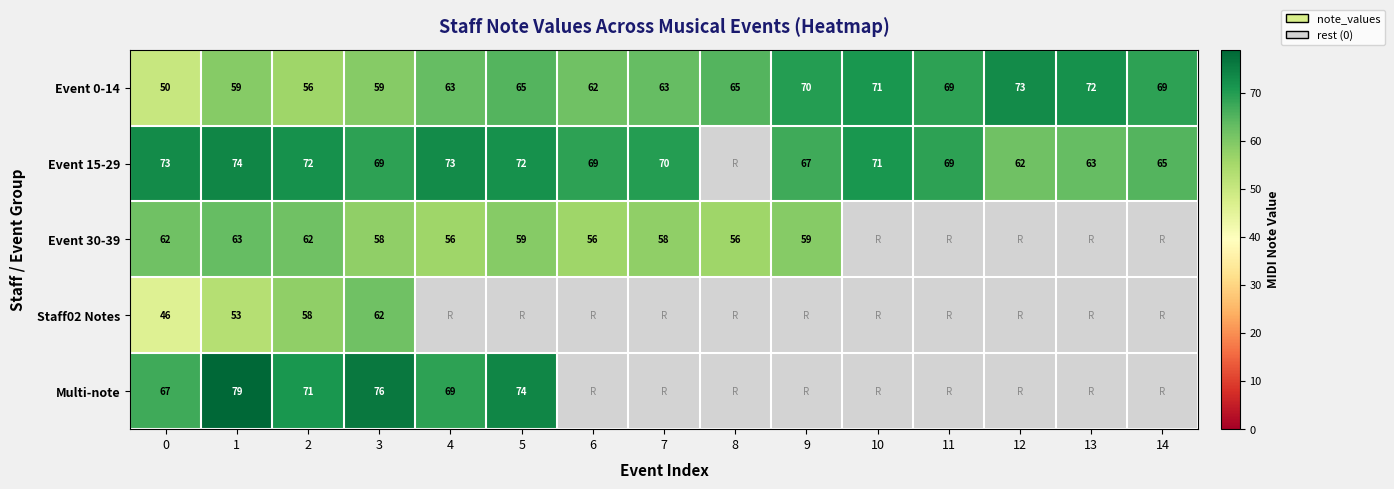

The value of Event 30-39 at 0 is 95. True or false?

False